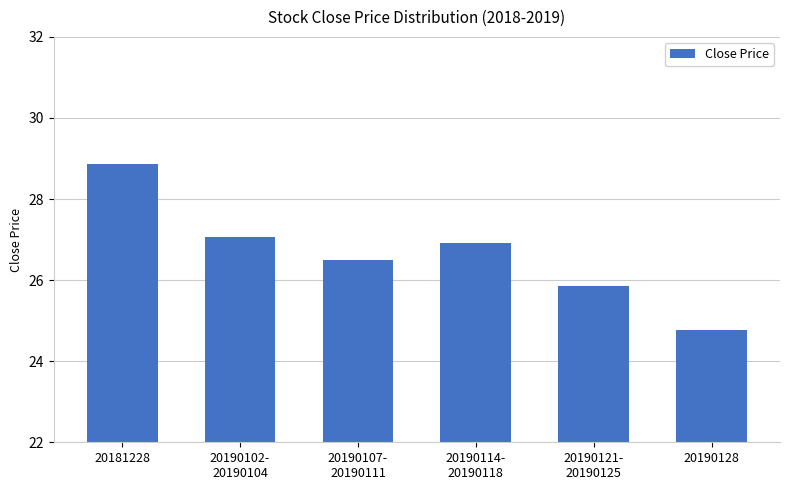

What is the ratio of the value at 20190121-
20190125 to the value at 20190102-
20190104?

1.0